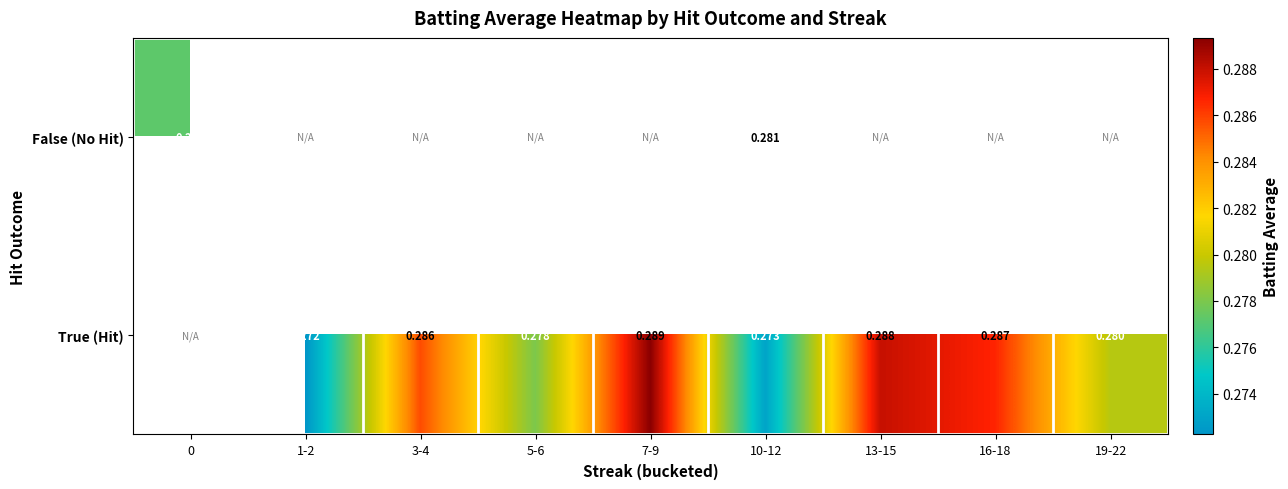

What is the minimum value shown in the chart?

0.3